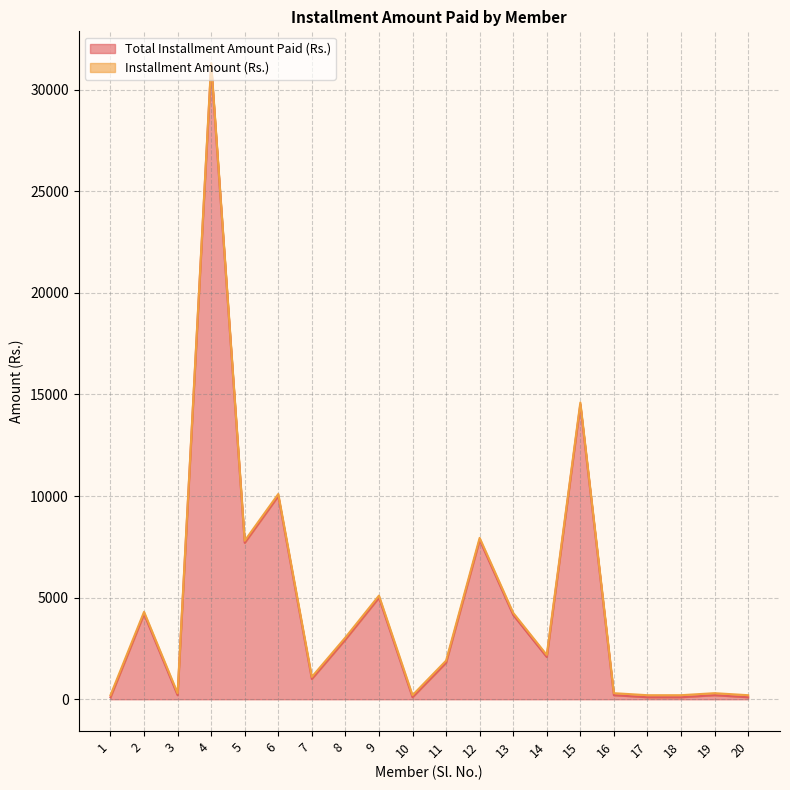

What is the value of the 7th point from the left?

1000